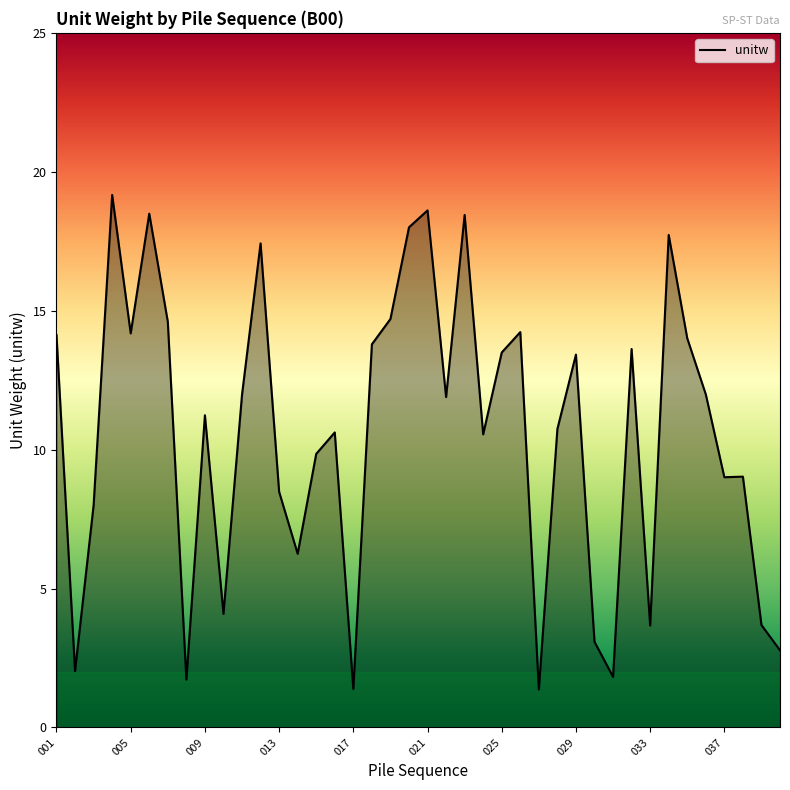

What is the minimum value shown in the chart?

1.4